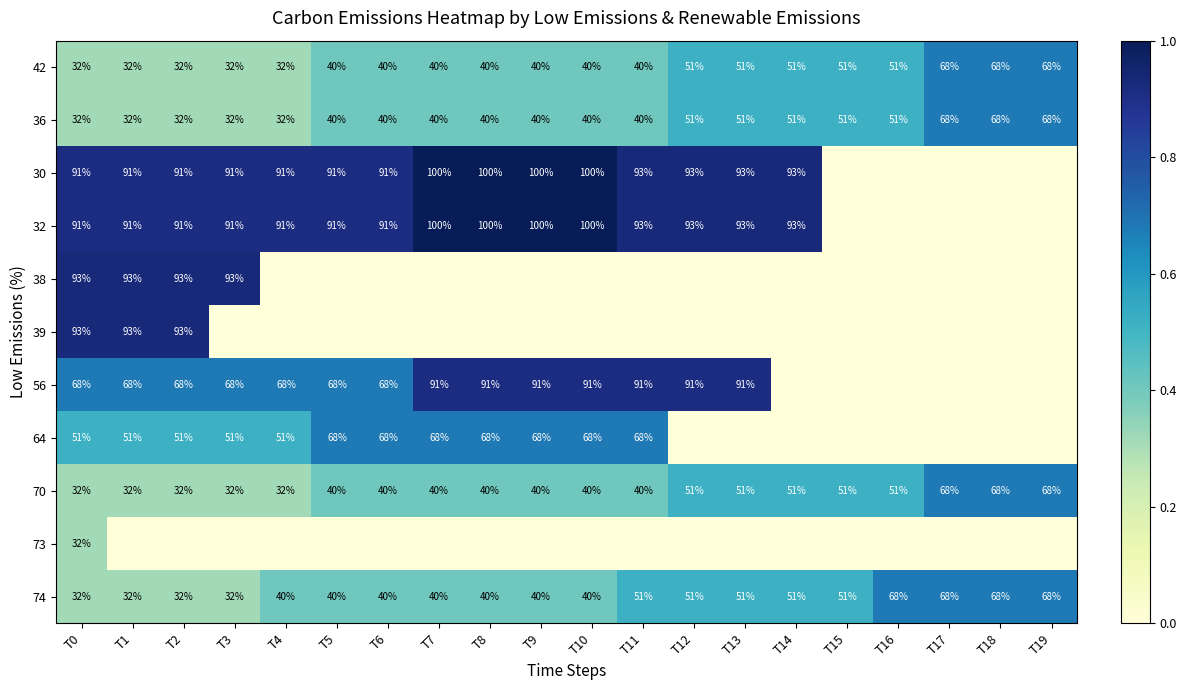

What is the difference between the 70 values at T16 and T9?

11